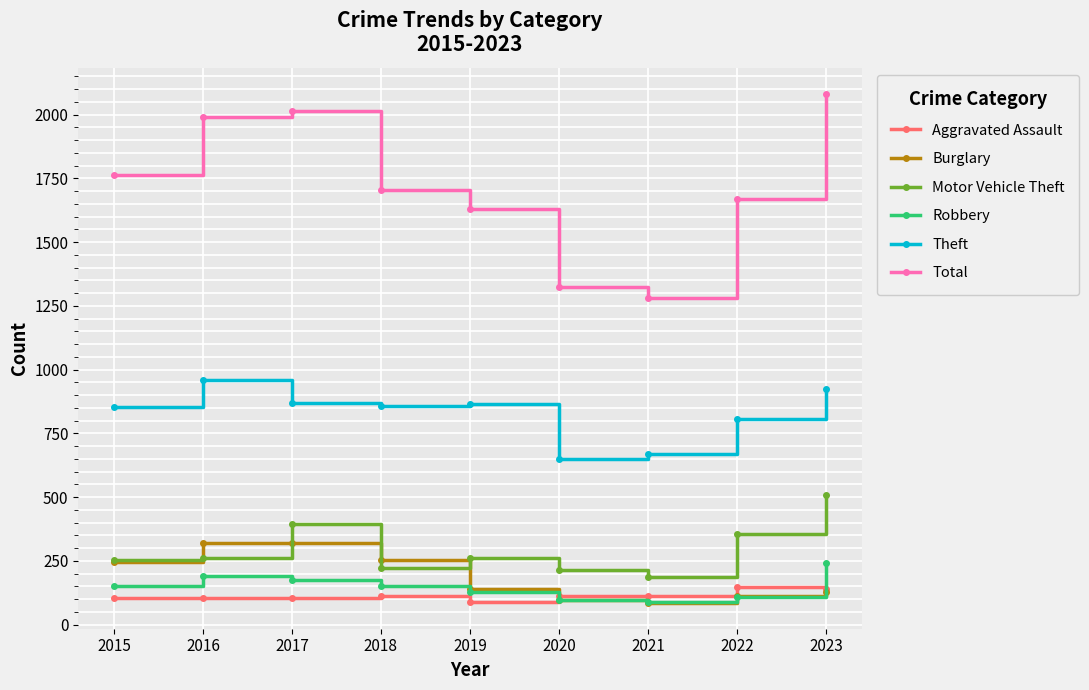

What is the highest value of the Aggravated Assault series?

149